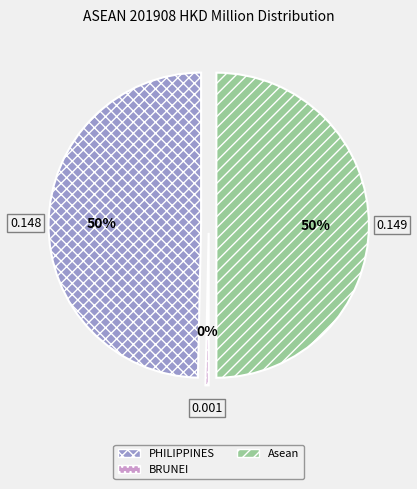

Does any single category account for the majority?

No